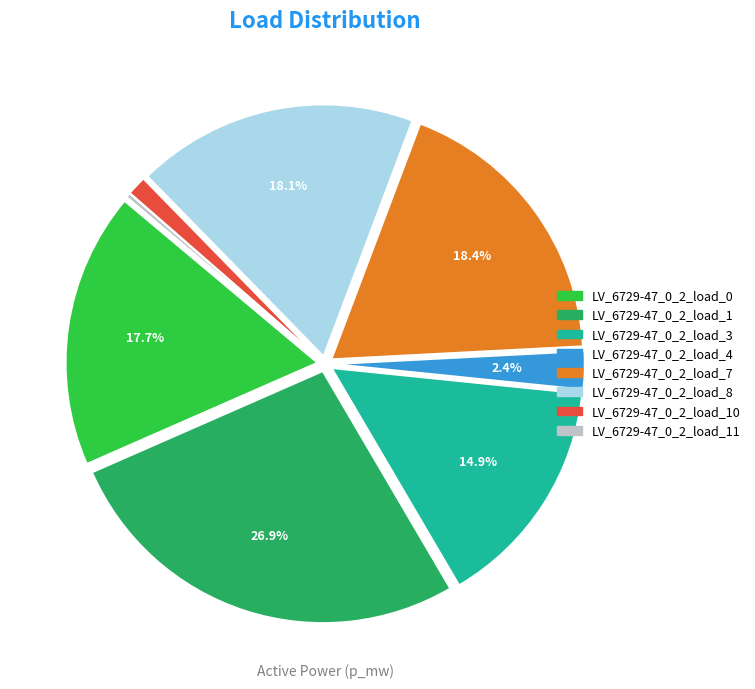

Does LV_6729-47_0_2_load_3 represent more than half of the total?

No